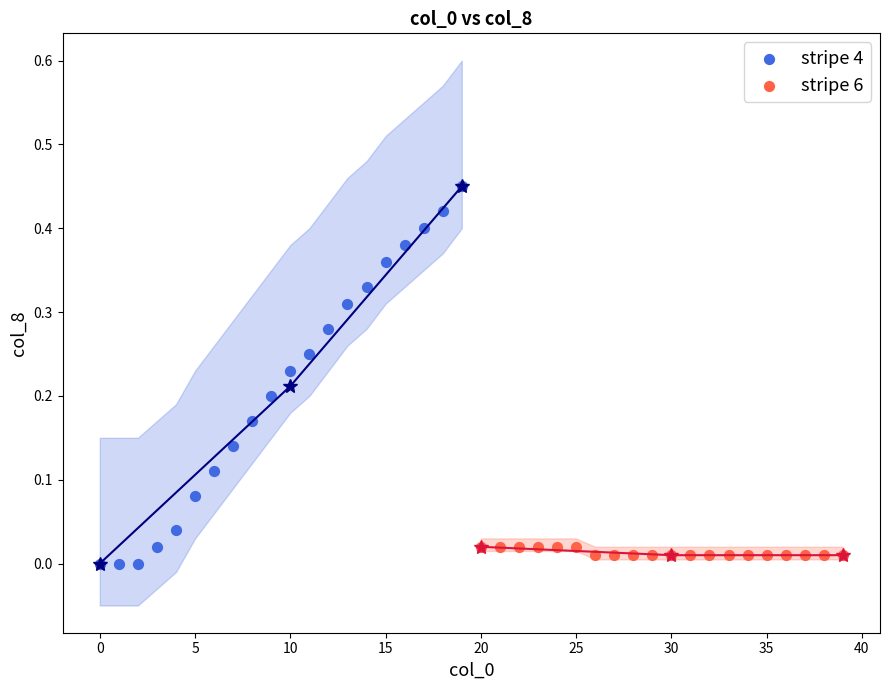

Which series has the widest spread of Y values?

stripe 4